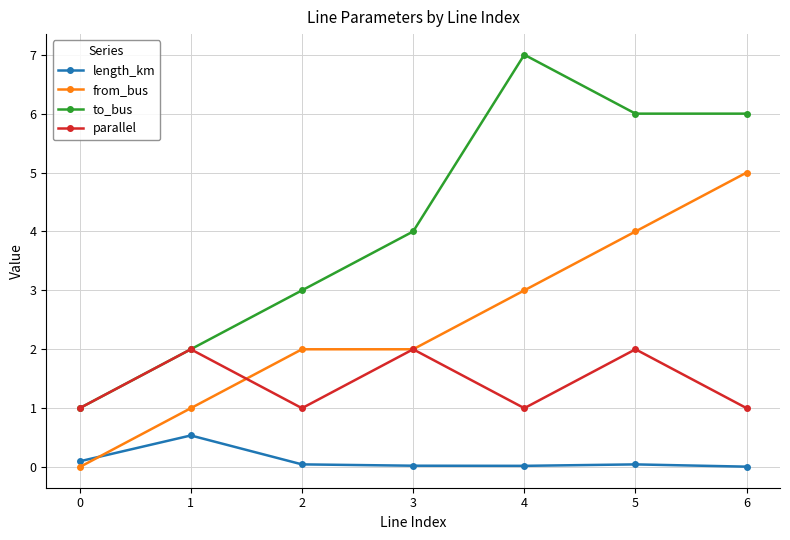

True or false: to_bus and length_km intersect in this chart.

False